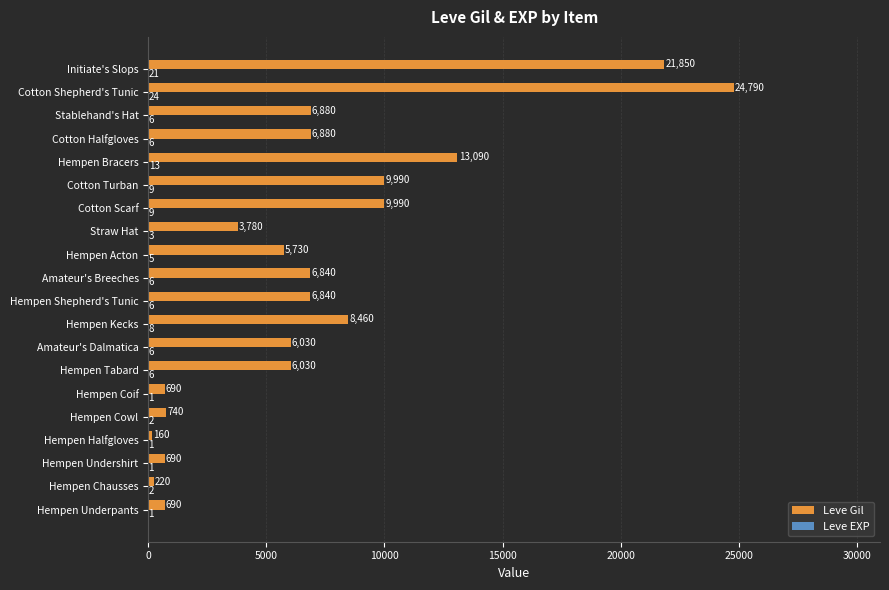

How many data points does each series have?

20